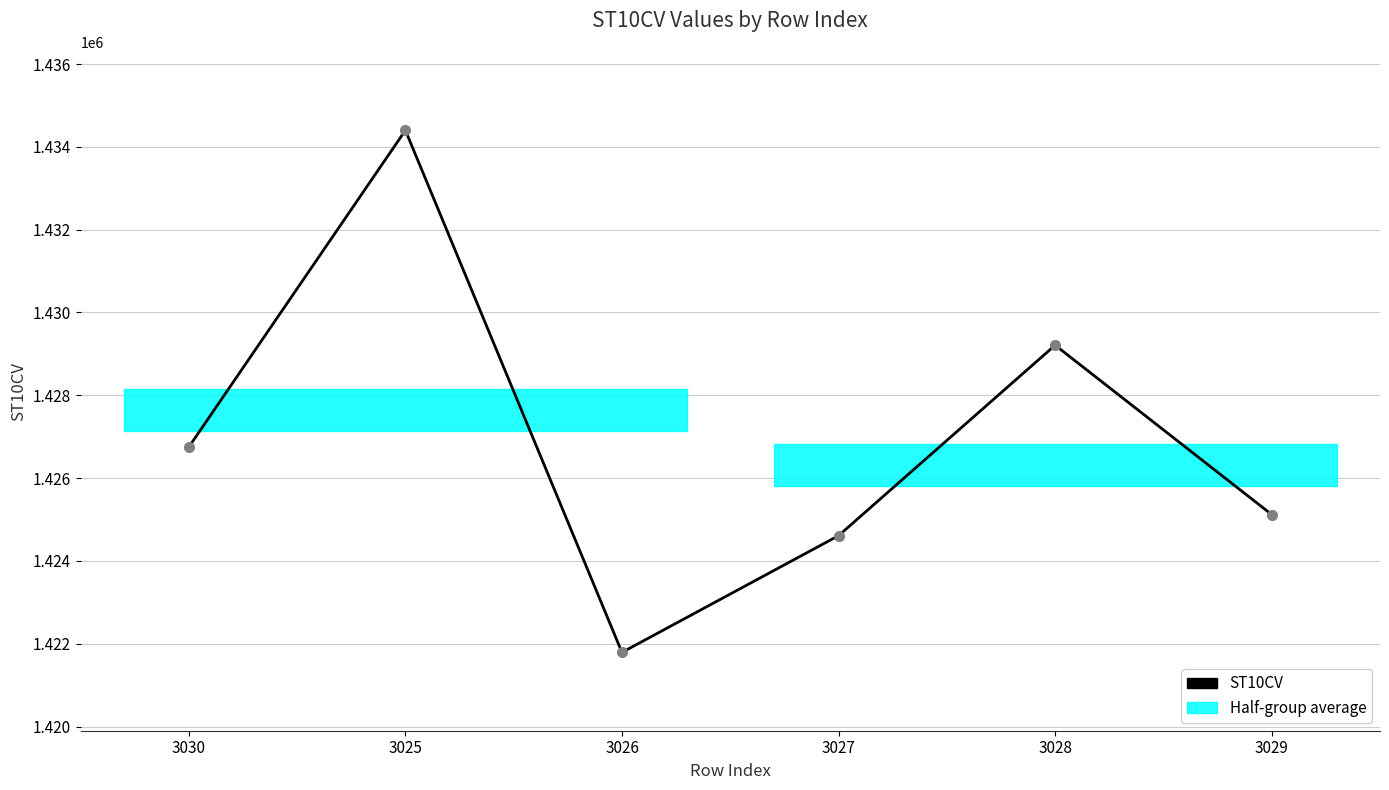

The value at 3026 is 1421790. True or false?

True